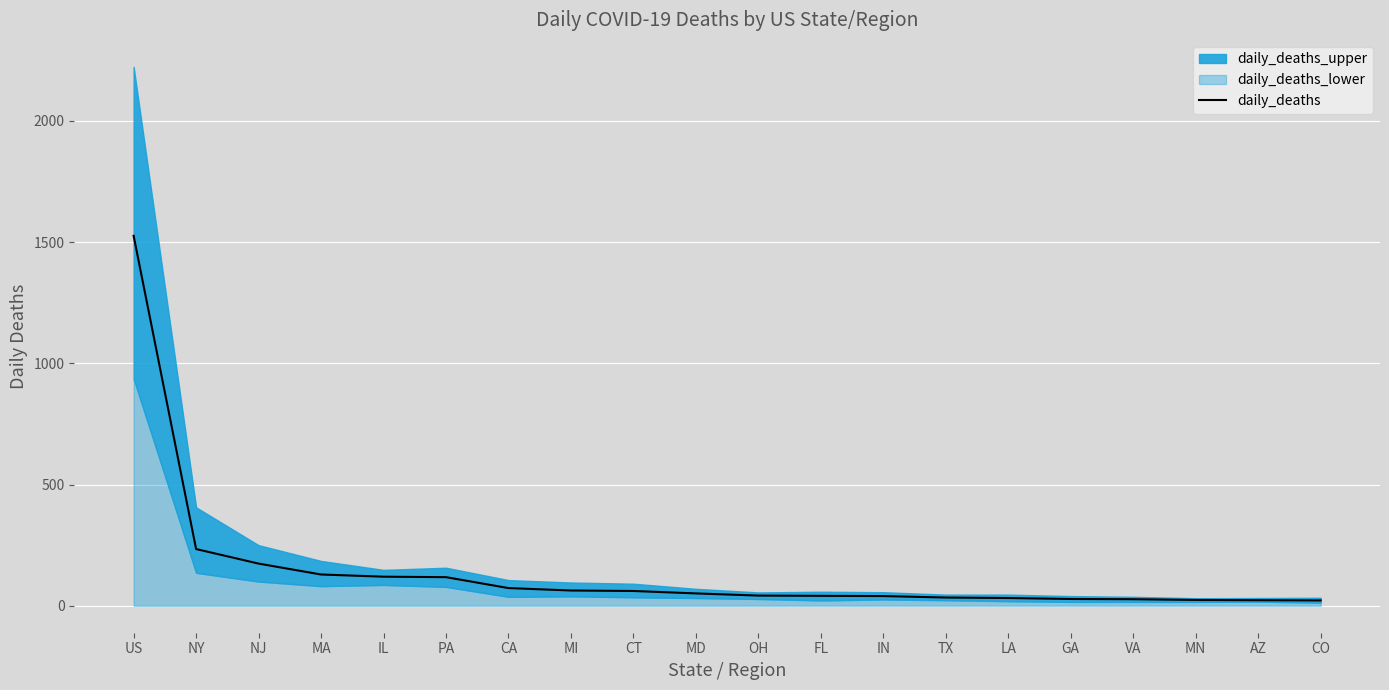

How many data points does each series have?

20